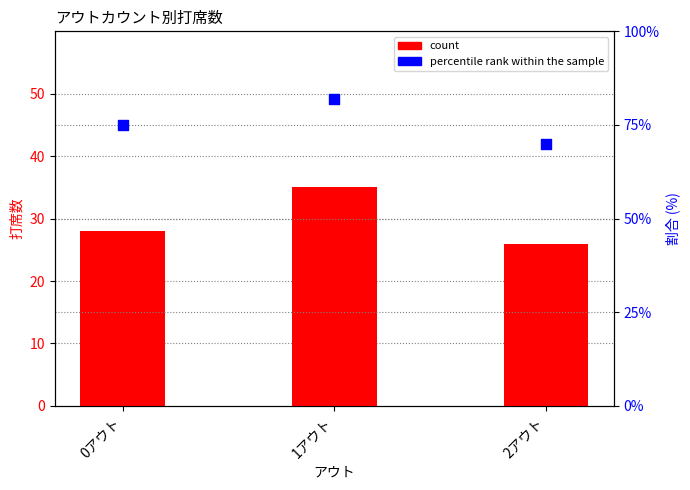

Which series has the largest Y range (max minus min)?

percentile rank within the sample